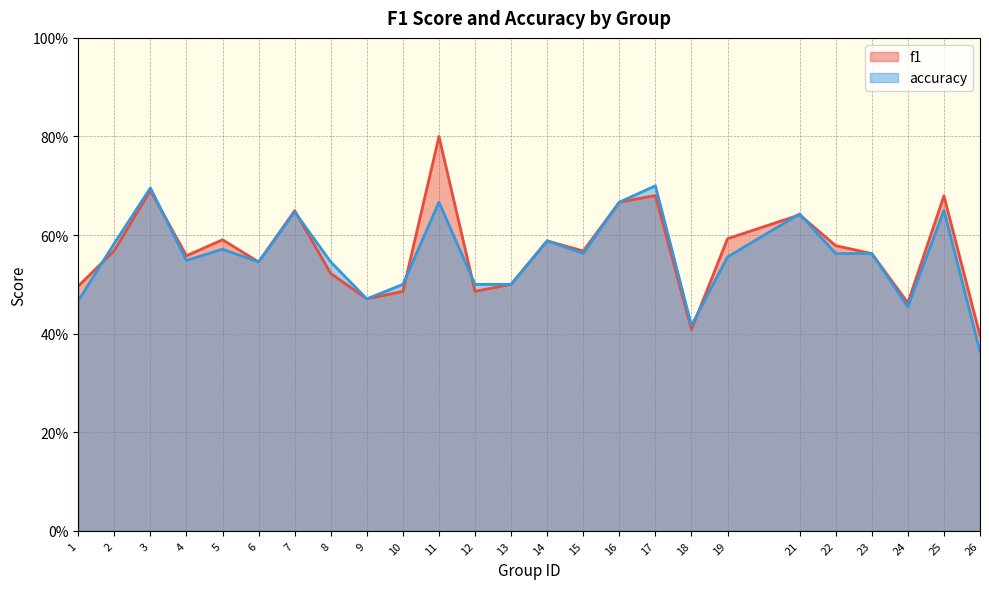

What is the value of the f1 point at the 25th from the left?

0.4